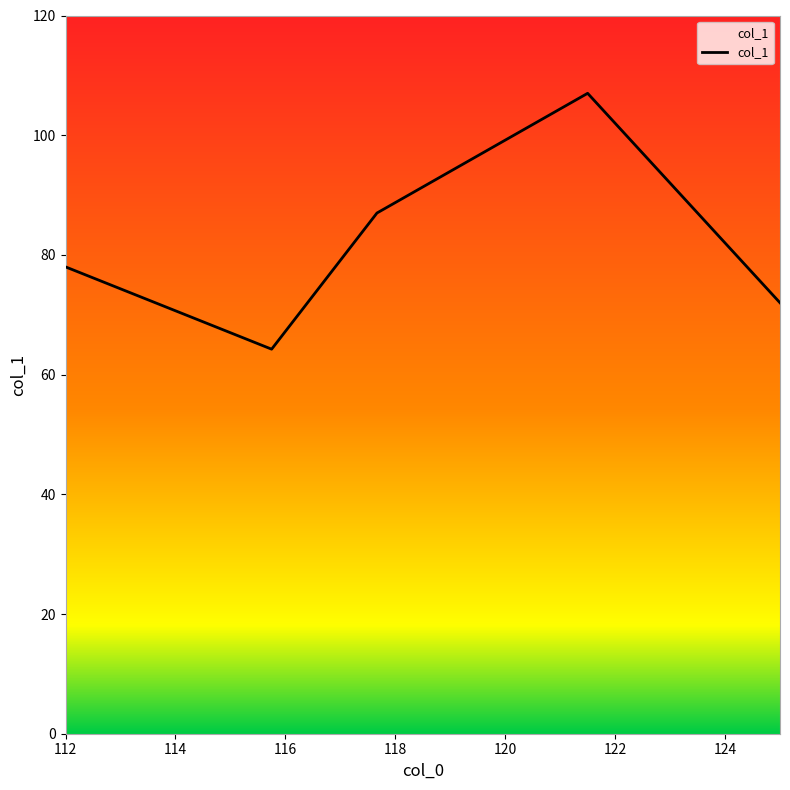

What is the difference between the maximum and second lowest values?

35.0